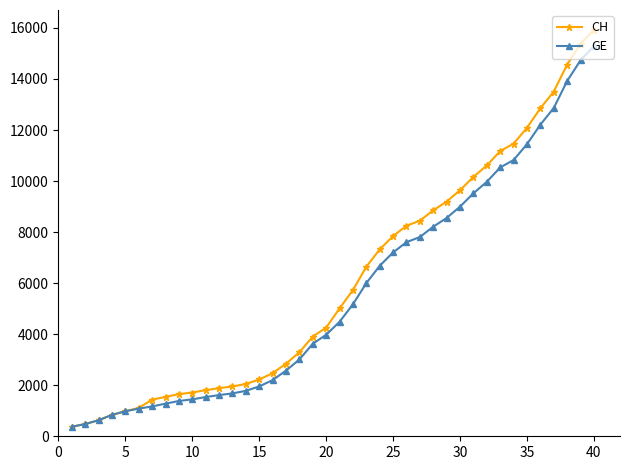

What is the difference between the second highest and second lowest values in the CH series?

14896